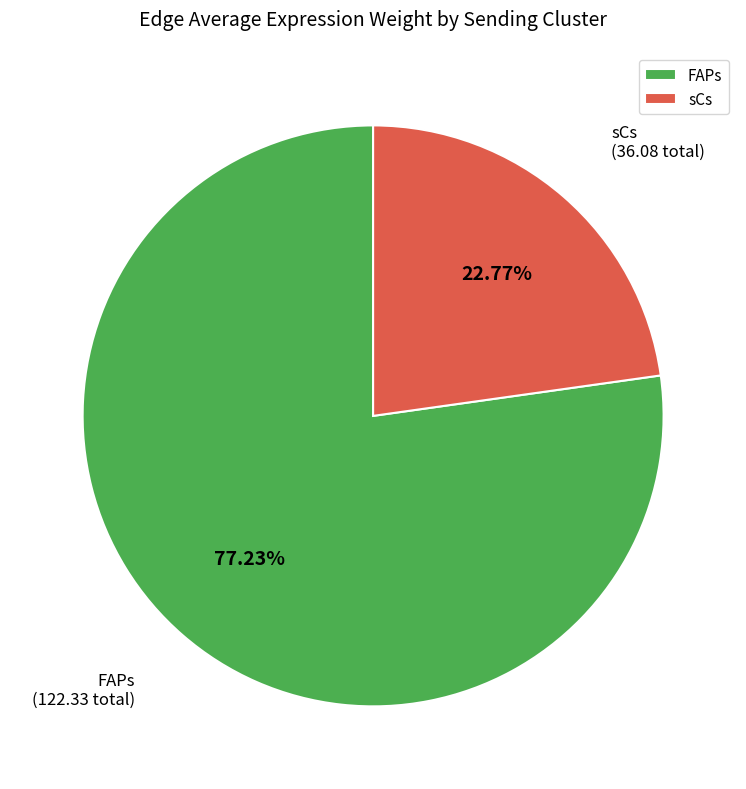

Which category has the smallest portion of the pie?

sCs